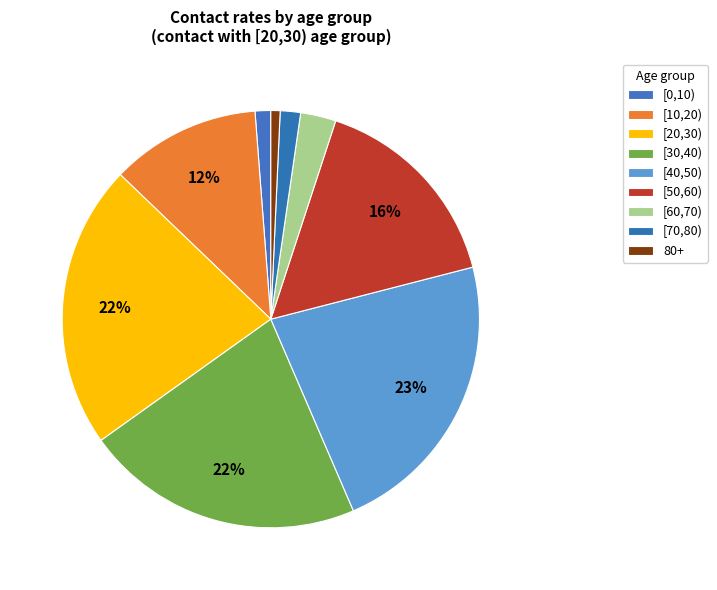

To the nearest percent, what portion does [40,50) represent?

23%